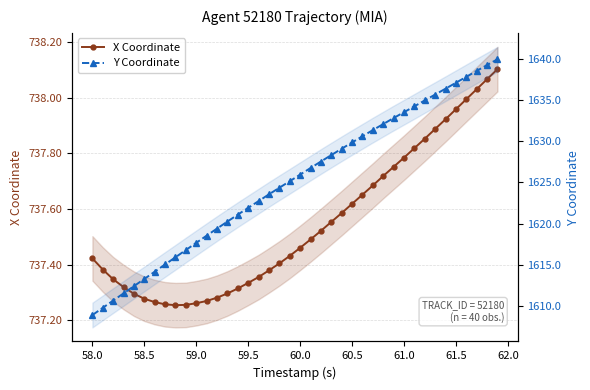

Rank the series by their maximum value, from highest to lowest.

Y Coordinate, X Coordinate